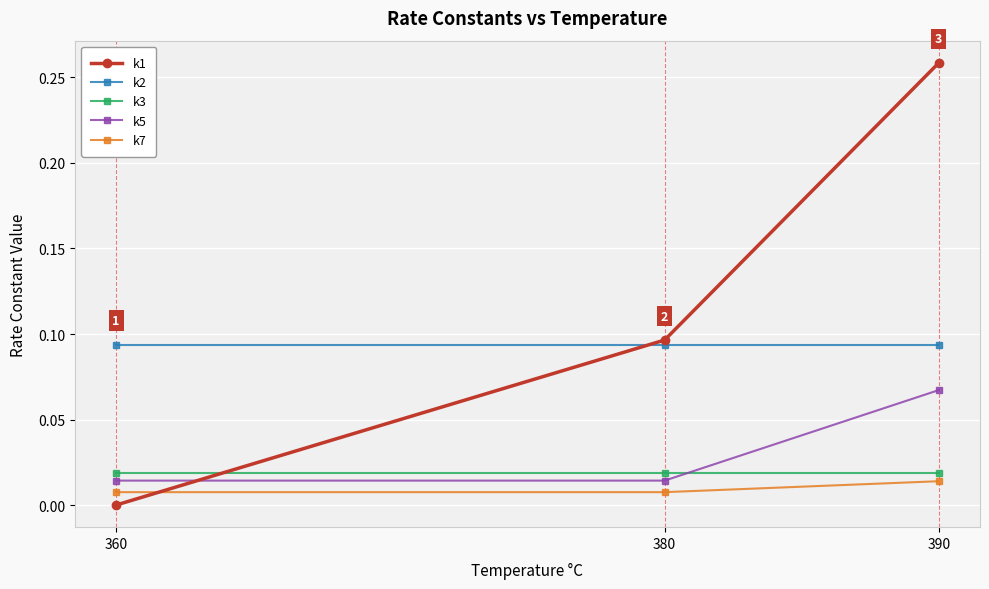

Which category has the lowest value in the k1 series?

360